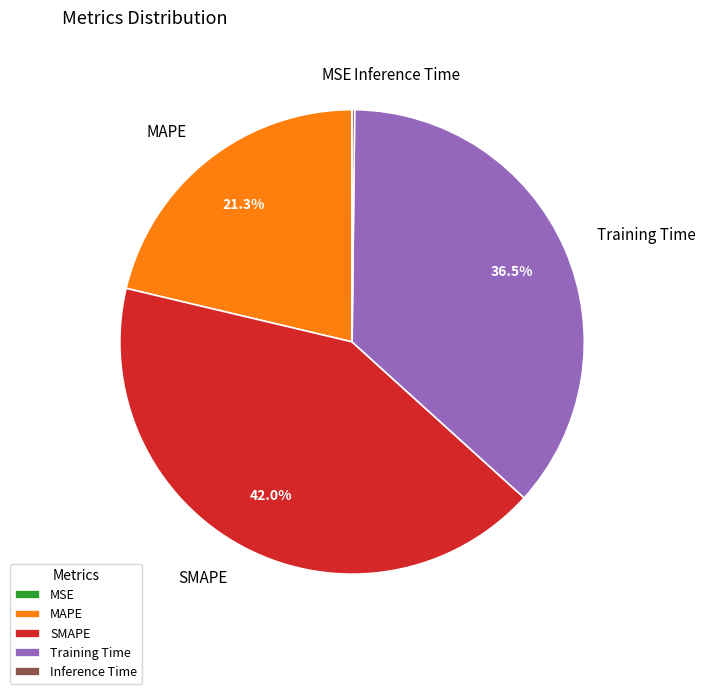

Which slice is the largest?

SMAPE